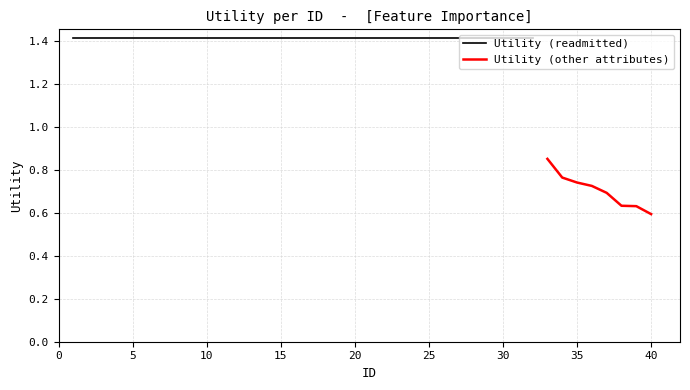

Does the chart display data point markers on the line(s)?

No